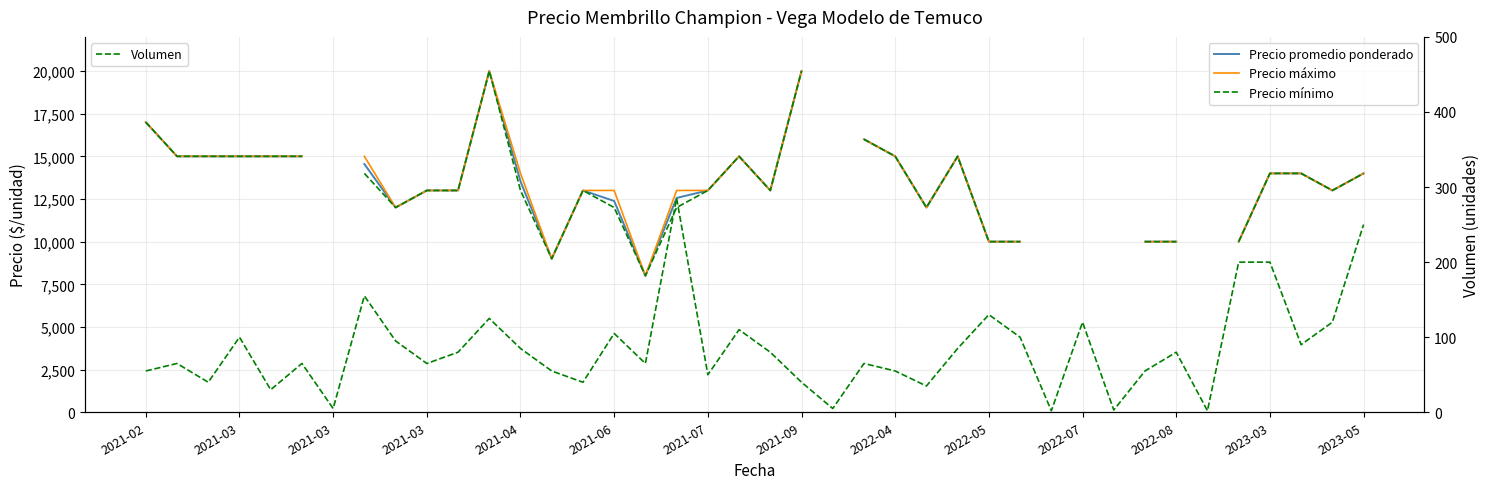

What is the greatest value displayed?

20000.0